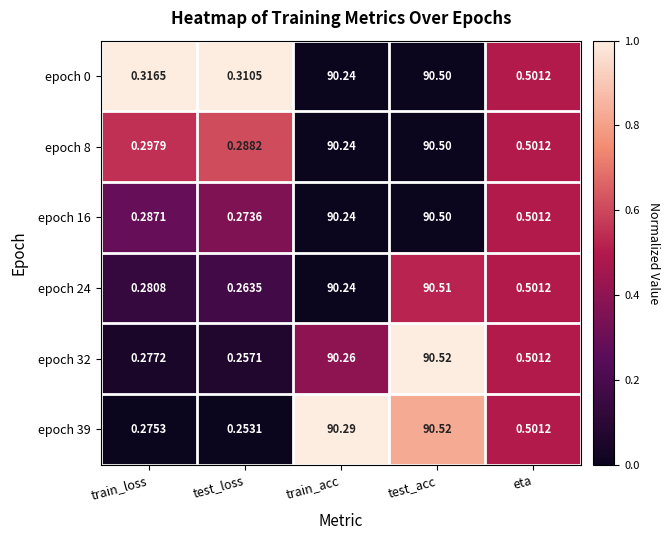

What is the greatest value displayed?

90.5